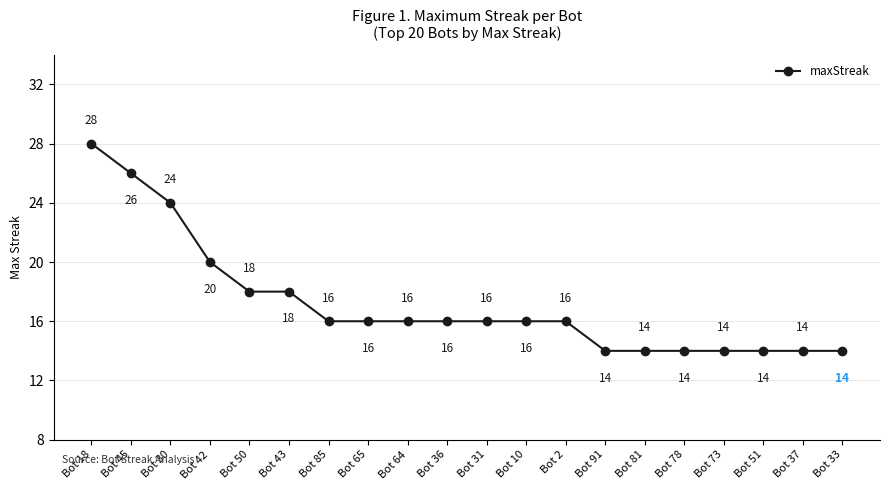

What is the average value?

17